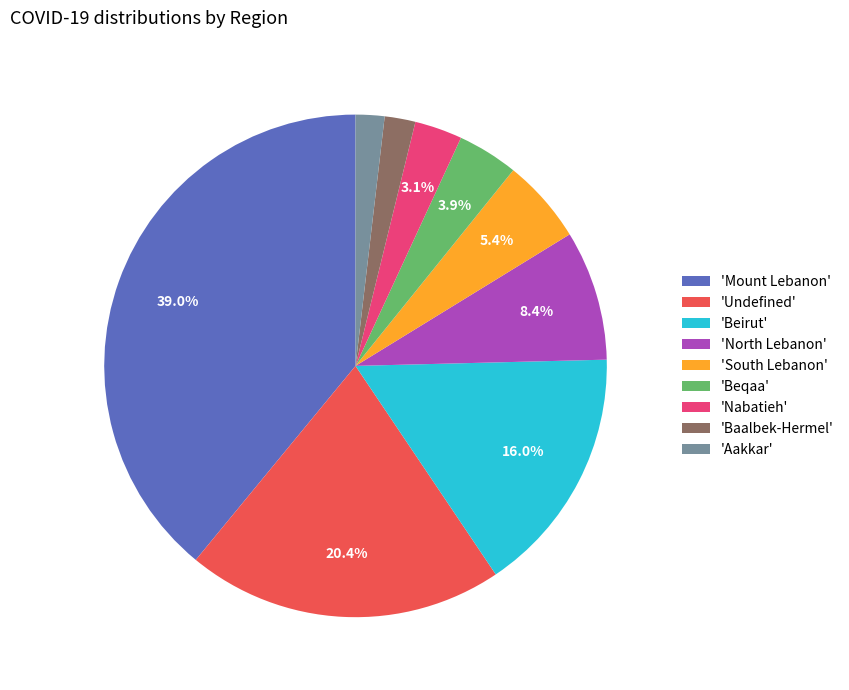

Does any single category account for the majority?

No